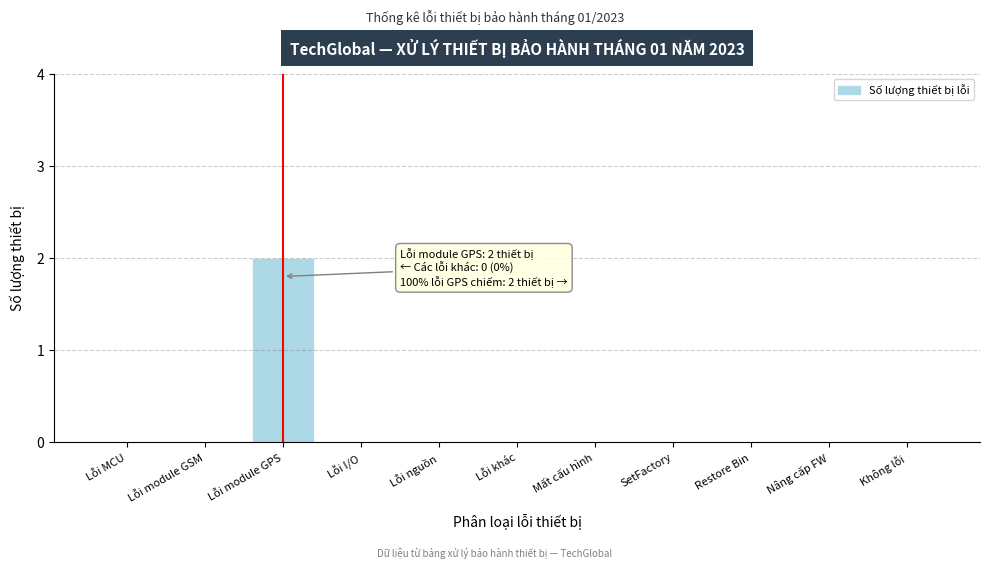

Reading left to right, what are all the values shown in this chart?

Lỗi MCU=0	Lỗi module GSM=0	Lỗi module GPS=2	Lỗi I/O=0	Lỗi nguồn=0	Lỗi khác=0	Mất cấu hình=0	SetFactory=0	Restore Bin=0	Nâng cấp FW=0	Không lỗi=0